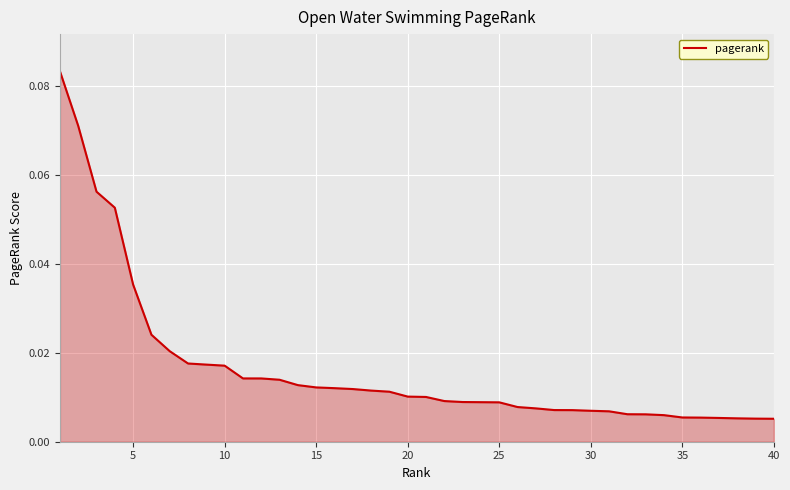

How many lines are shown in the chart?

1